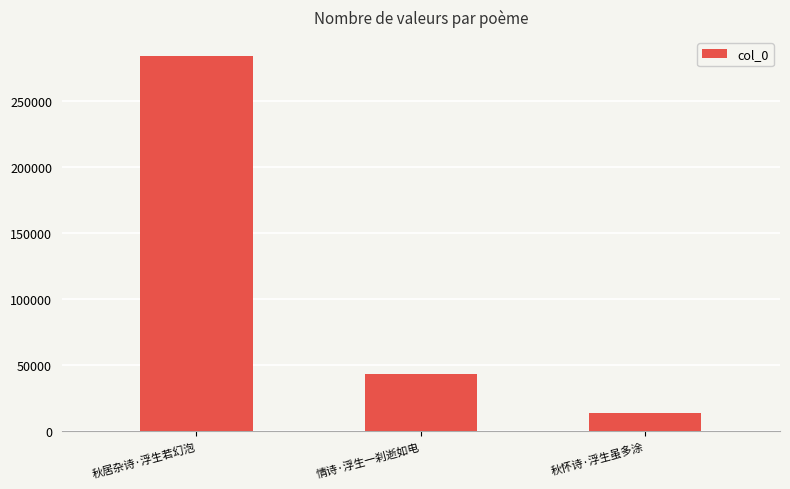

How many data points does each series have?

3